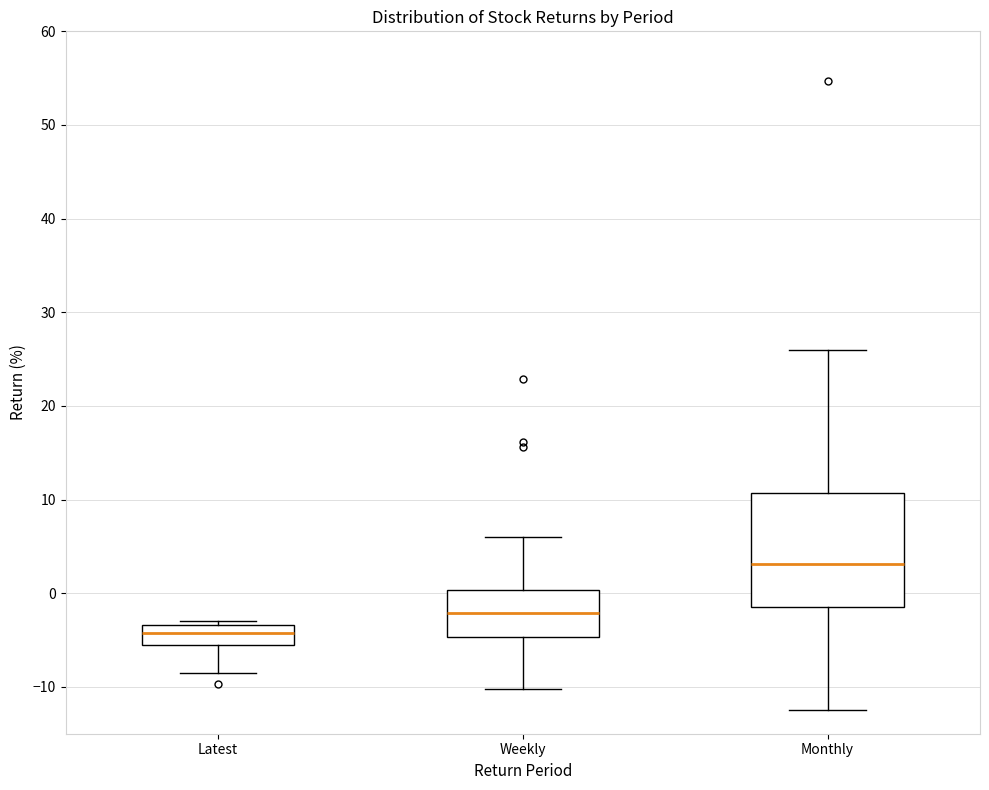

Reading left to right, read every box against the y-axis: the position of its median line, the range the box covers, and the ends of its whiskers. The values are not printed on the chart, so give them approximately, as read against the axis.

Latest: median -4, box -5 to -3, whiskers -9 to -3 (just above the box's upper edge)
Weekly: median -2, box -5 to 0, whiskers -10 to 6
Monthly: median 3, box -1 to 11, whiskers -12 to 26